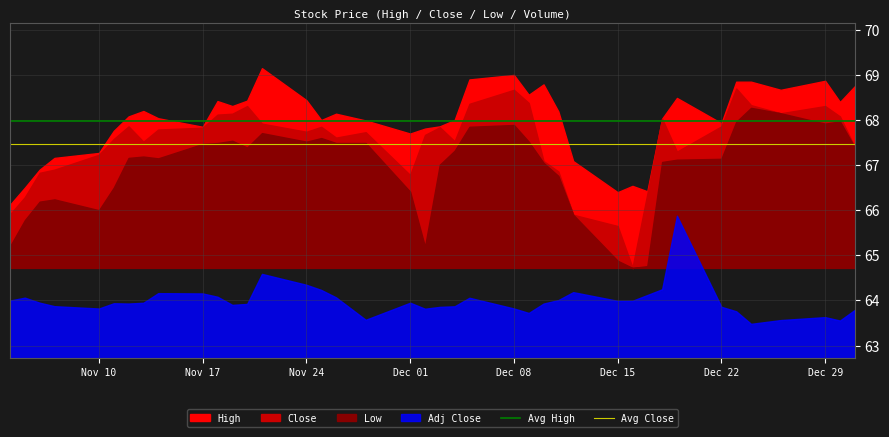

The value of Avg Close at Nov 17 is 102.0. True or false?

False